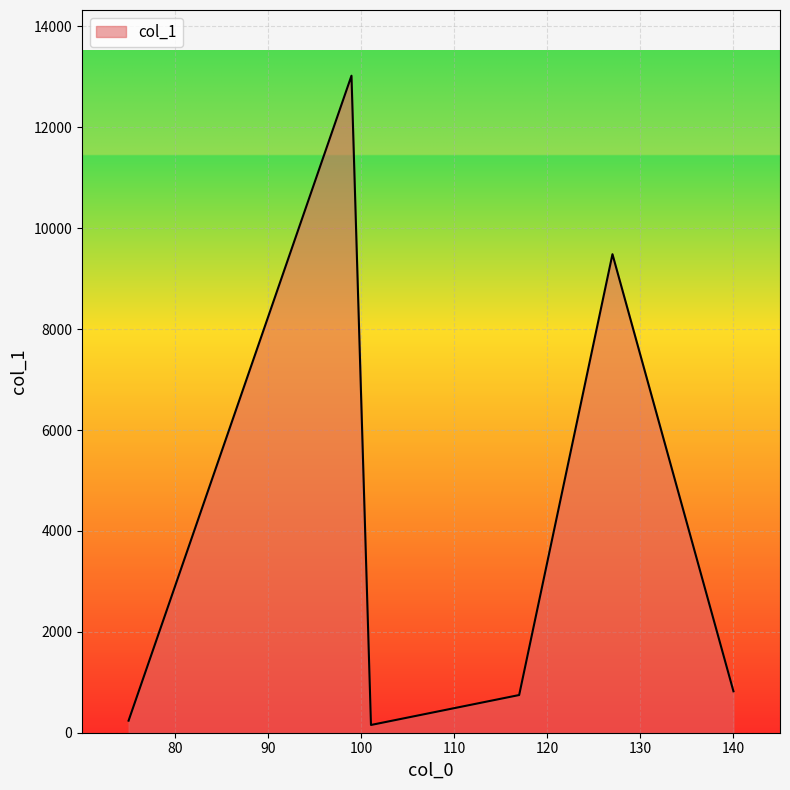

How many interior local peaks (higher than both neighbors) does the data have?

2